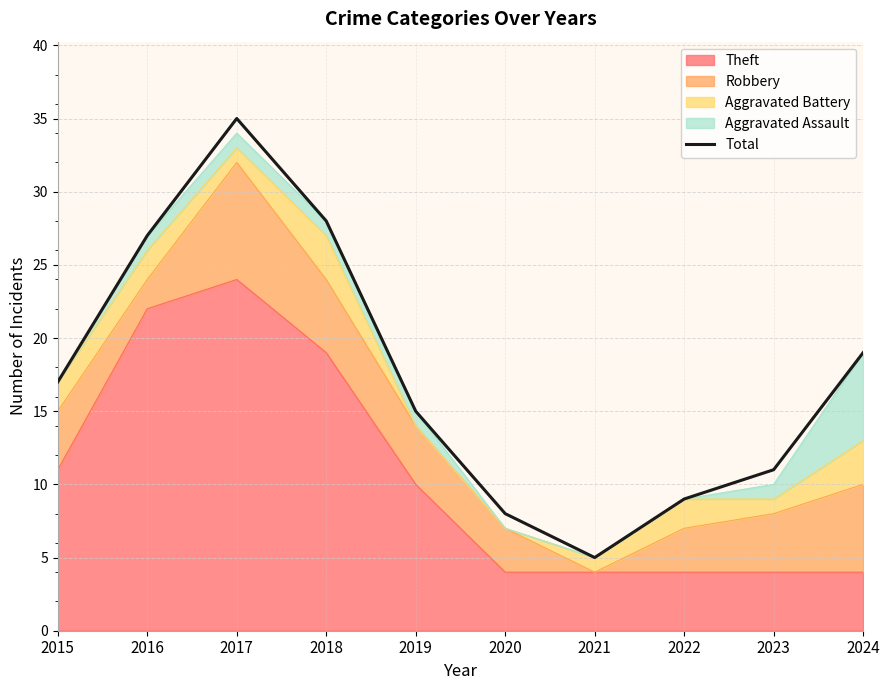

Is it true that the value at 2016 is 27?

True